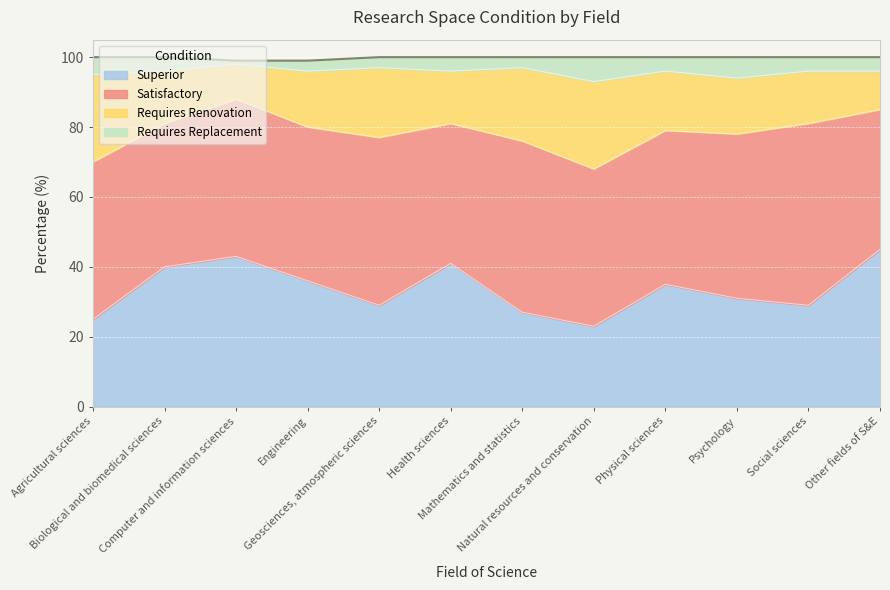

Reading right to left, transcribe all the data shown in this chart.

Superior: 45	29	31	35	23	27	41	29	36	43	40	25
Satisfactory: 40	52	47	44	45	49	40	48	44	45	41	45
Requires Renovation: 11	15	16	17	25	21	15	20	16	10	15	25
Requires Replacement: 4	4	6	4	7	3	4	3	3	1	4	5